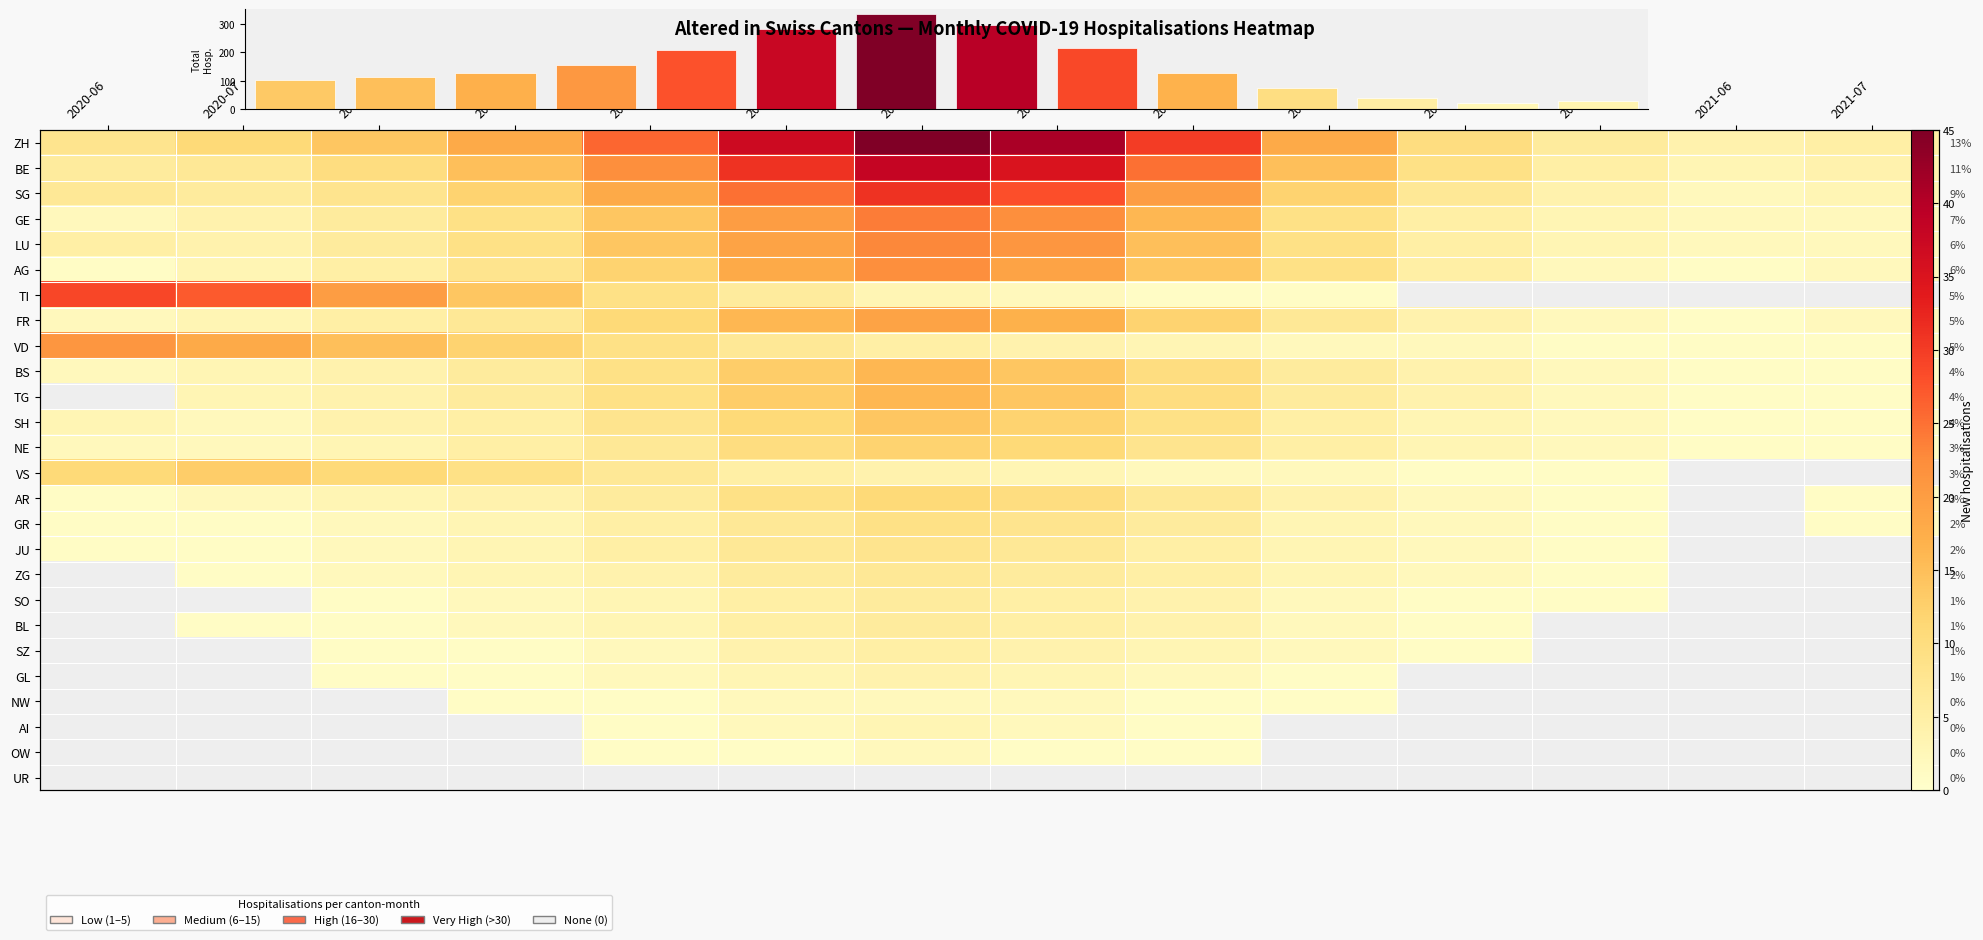

The SZ series shows 0 at 2020-07. True or false?

True